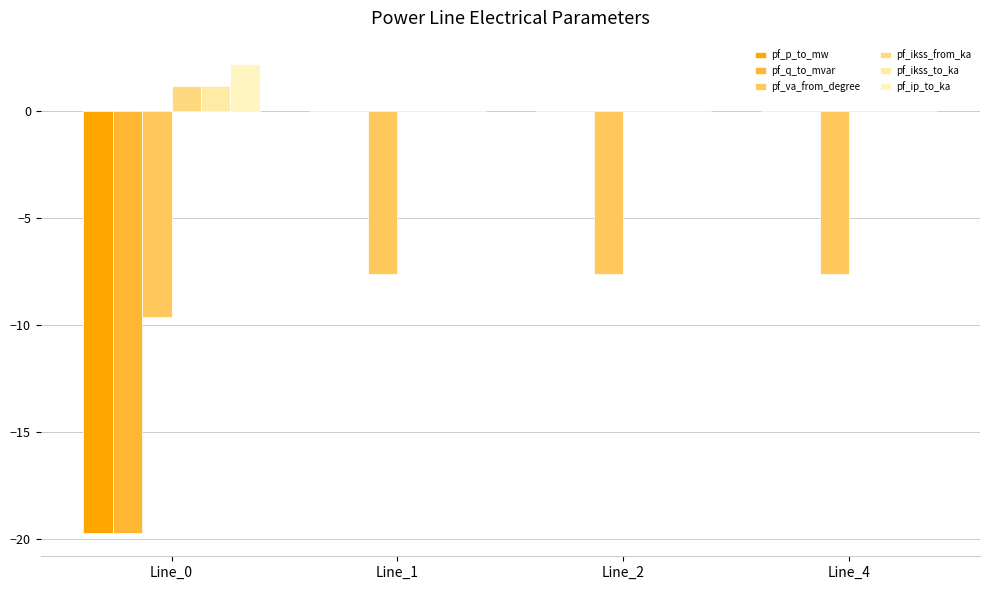

Where does the pf_q_to_mvar series first go above 0?

Line_1